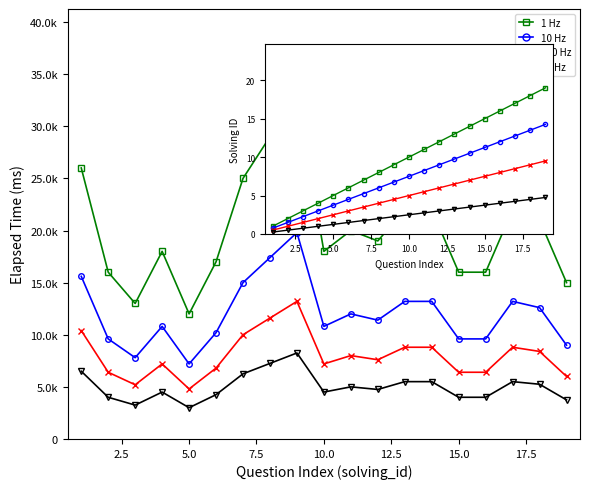

What is the maximum value shown in the chart?

33000